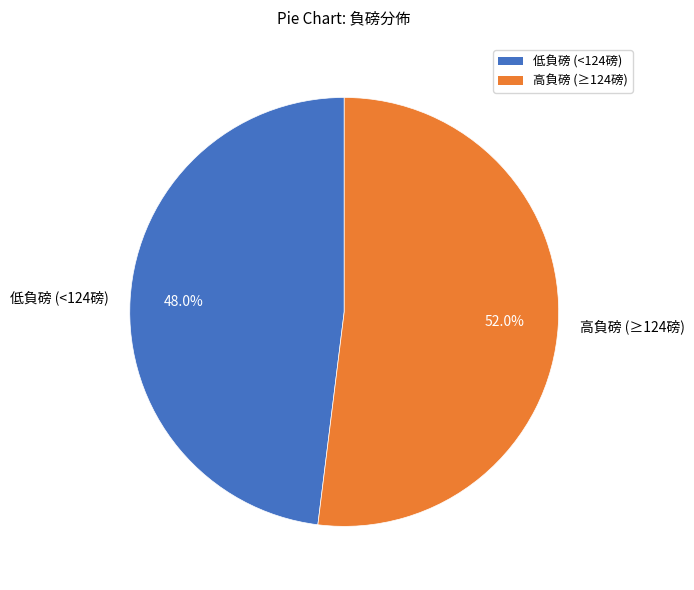

Count the number of slices in the pie.

2